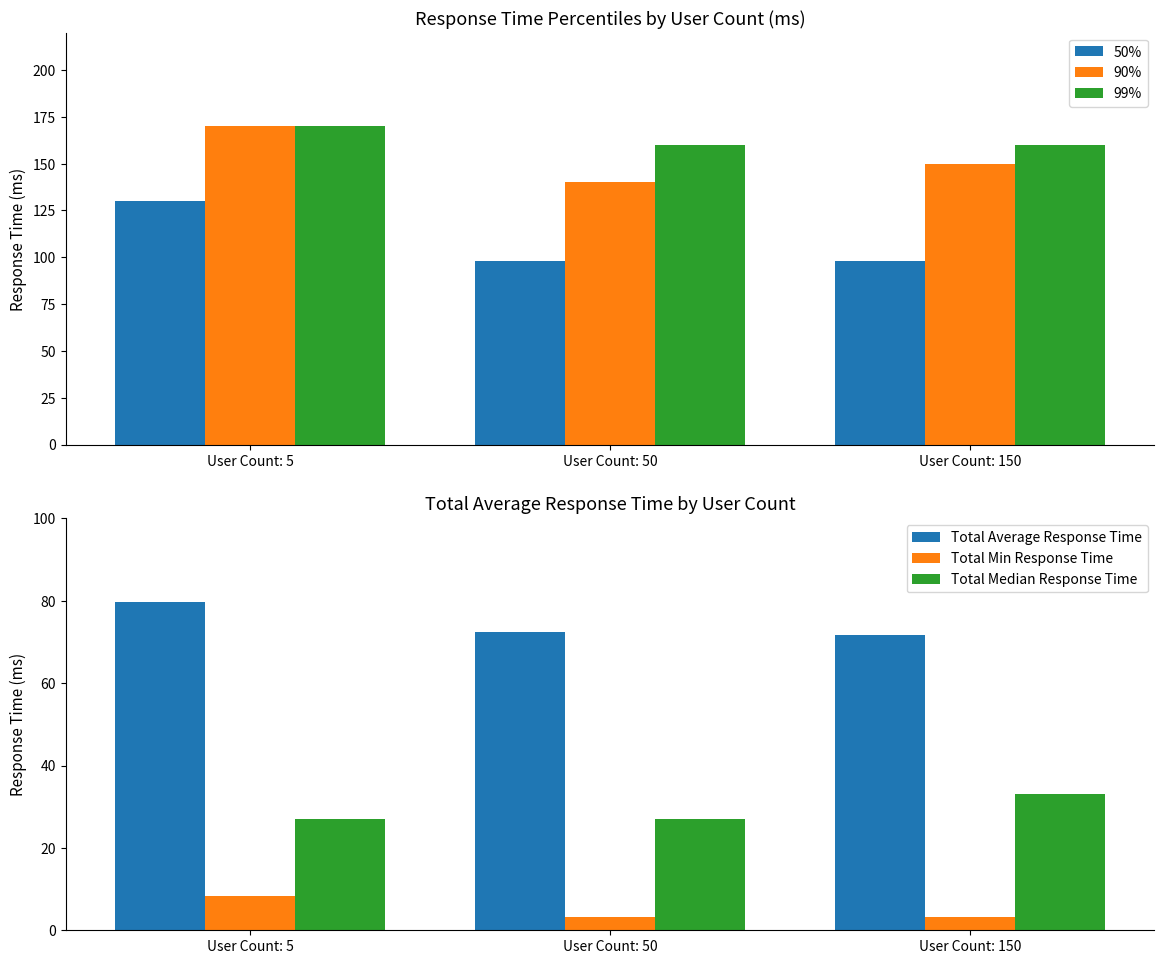

The value of Total Average Response Time at User Count: 5 is 79.7. True or false?

True